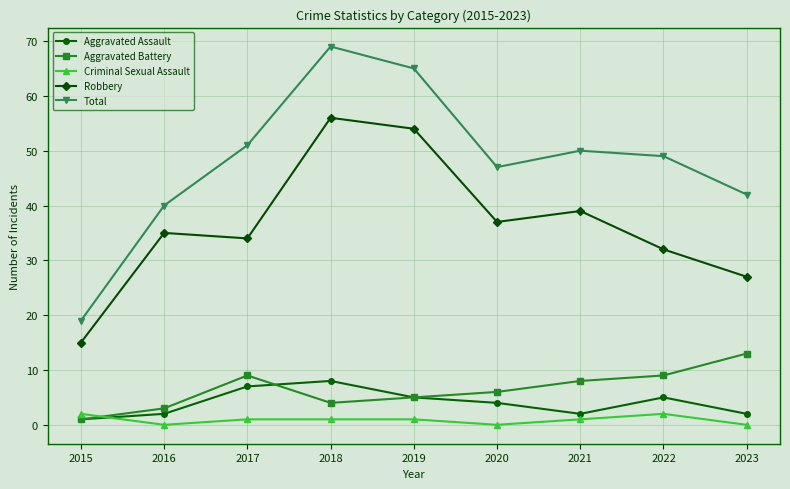

How many values in the Robbery series are below 35?

4